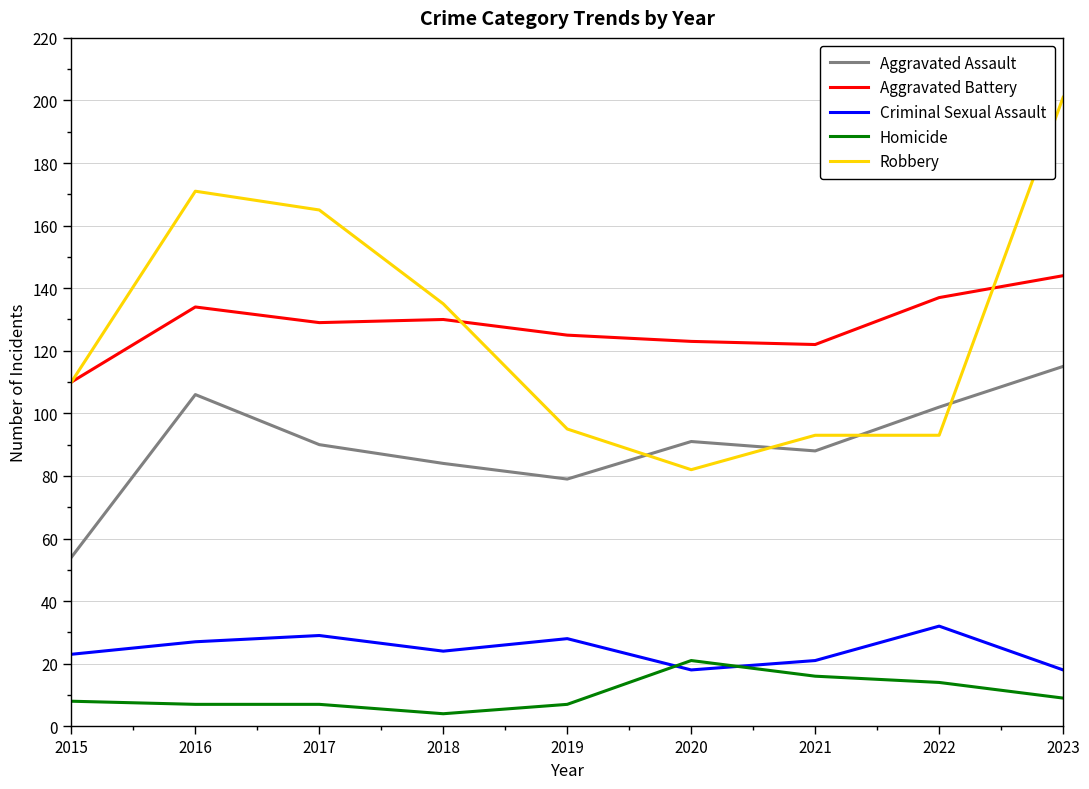

The value of Aggravated Assault at 2018 is 30. True or false?

False